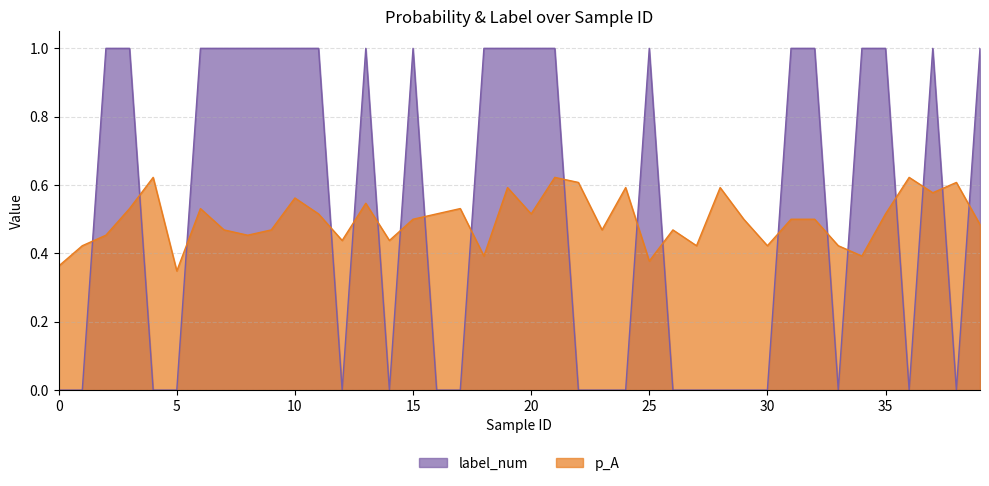

Between 3 and 34, which series saw the biggest shift?

p_A